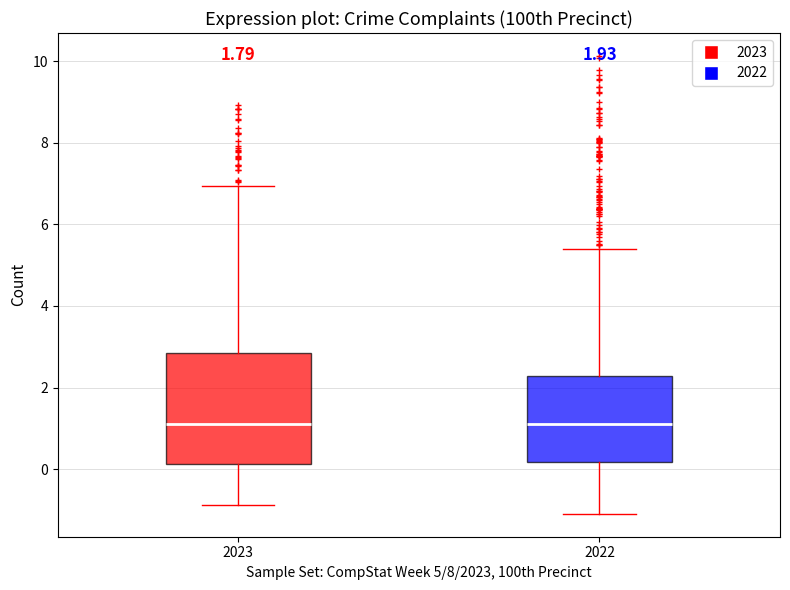

Comparing the boxes themselves (not the whiskers), which one is the tallest?

2023